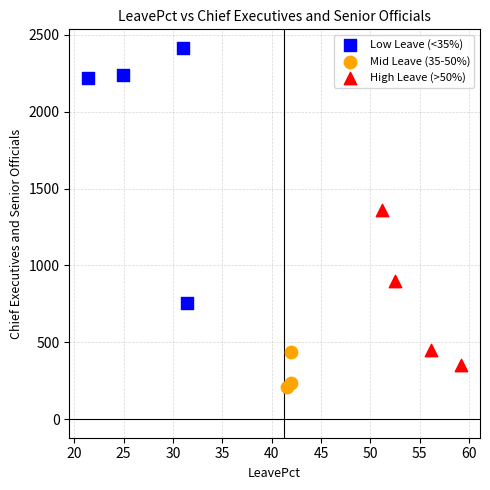

Which series has the largest Y range (max minus min)?

Low Leave (<35%)